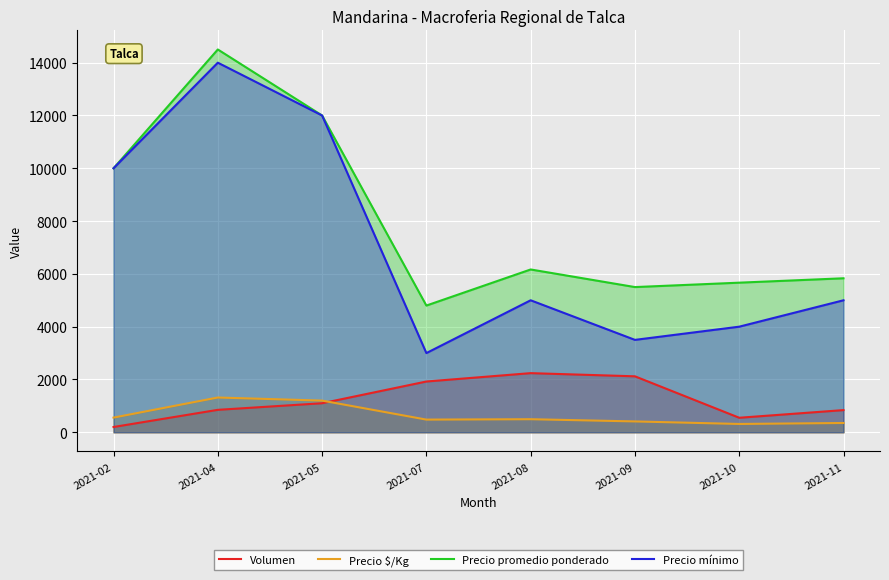

What is the total value across all series at 2021-02?

20756